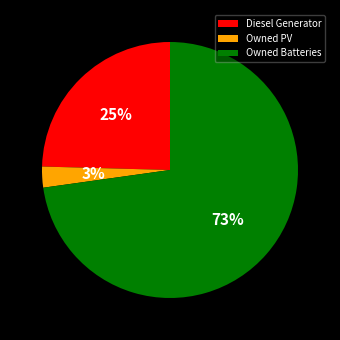

True or false: Owned Batteries accounts for 61% of the total.

False